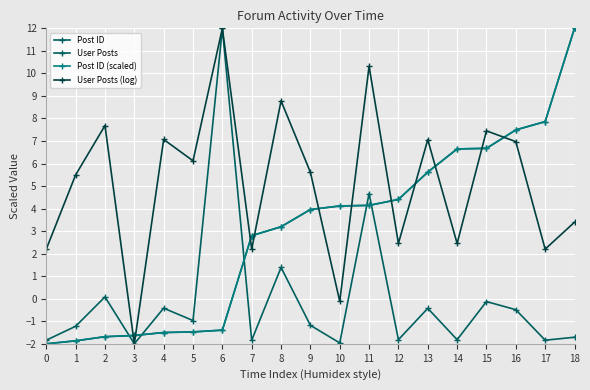

What is the difference between the maximum and minimum values in the User Posts series?

14.0